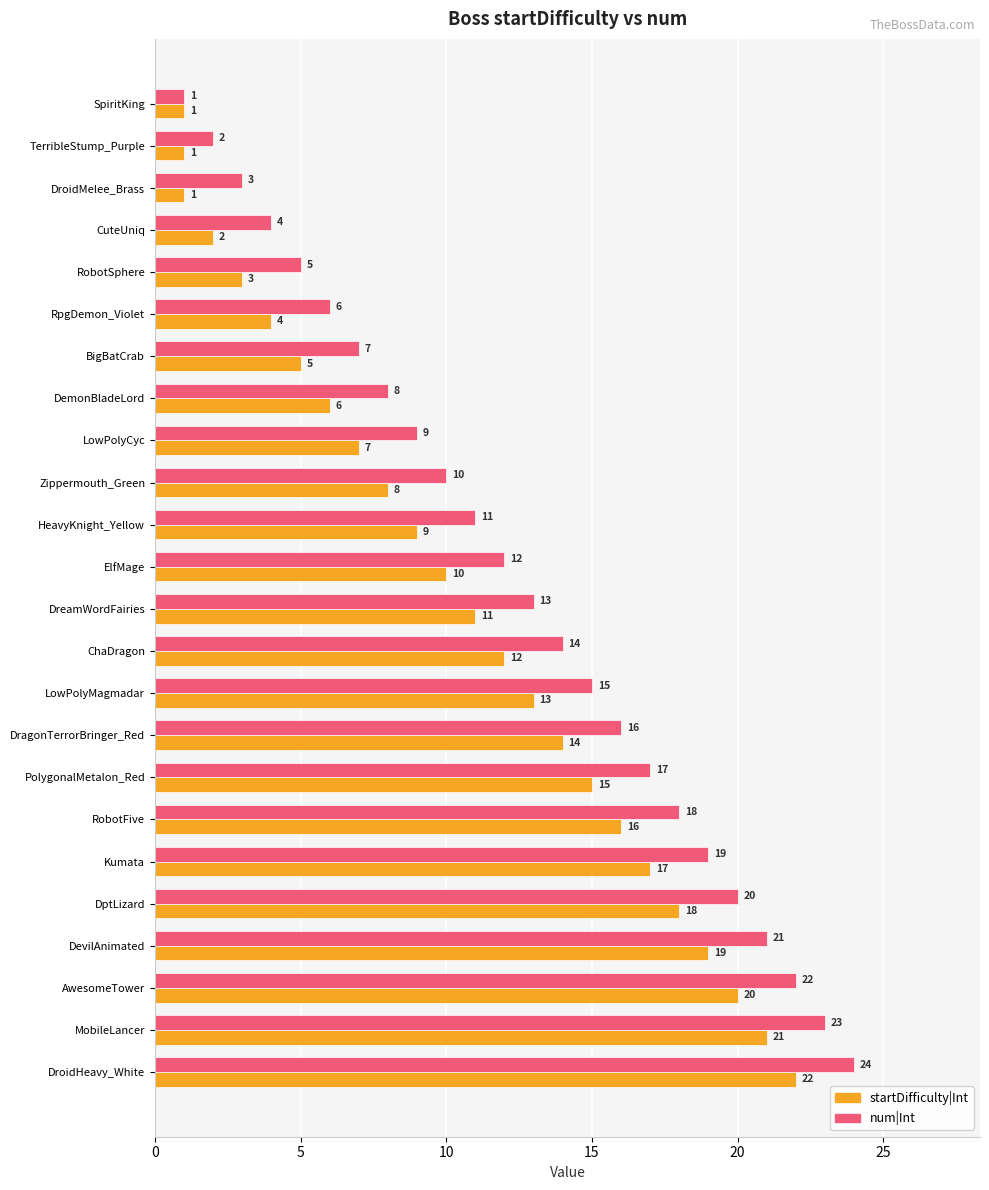

Read the num|Int value at Zippermouth_Green.

10